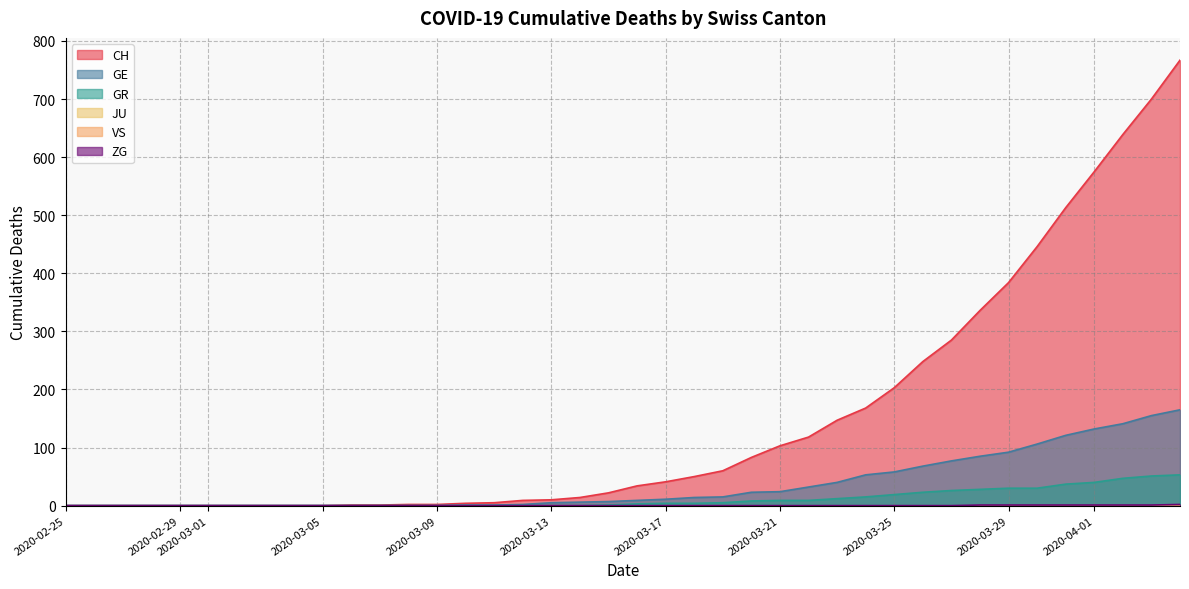

How many categories are shown in the chart?

40